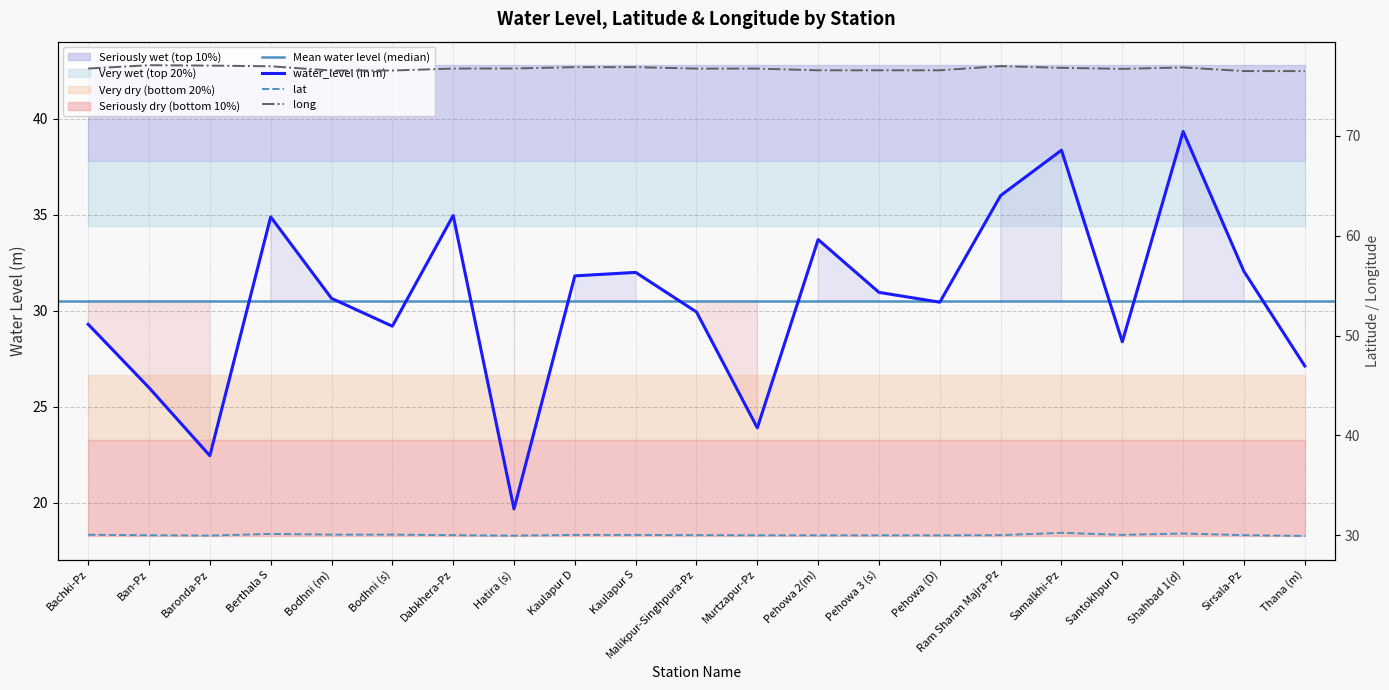

List the labels in order of water_level (in m) value, largest first.

Shahbad 1(d), Samalkhi-Pz, Ram Sharan Majra-Pz, Dabkhera-Pz, Berthala S, Pehowa 2(m), Sirsala-Pz, Kaulapur S, Kaulapur D, Pehowa 3 (s), Bodhni (m), Pehowa (D), Malikpur-Singhpura-Pz, Bachki-Pz, Bodhni (s), Santokhpur D, Thana (m), Ban-Pz, Murtzapur-Pz, Baronda-Pz, Hatira (s)